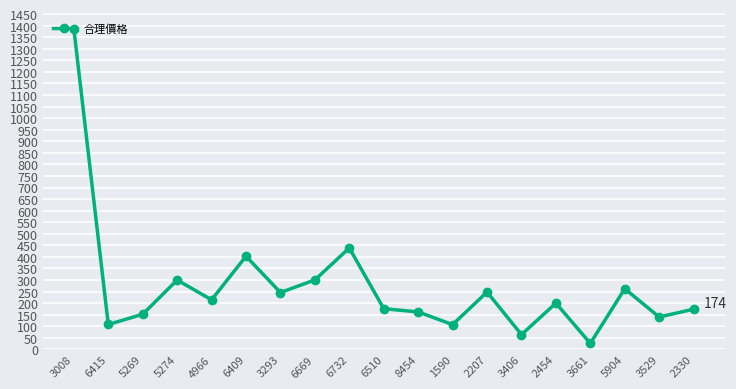

What is the average value?

268.8